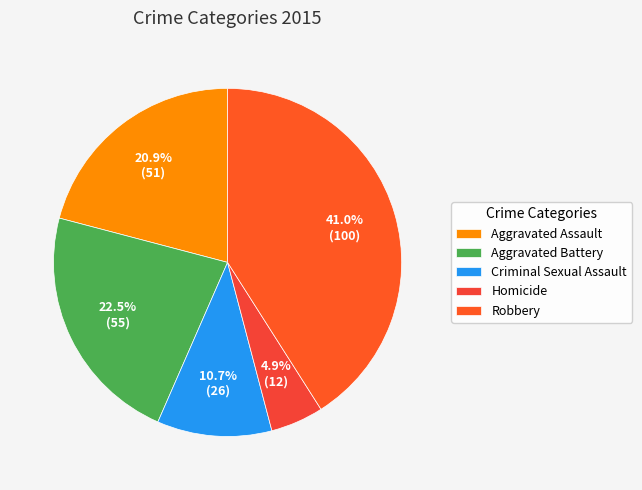

The Homicide slice represents 12% of the pie. True or false?

False